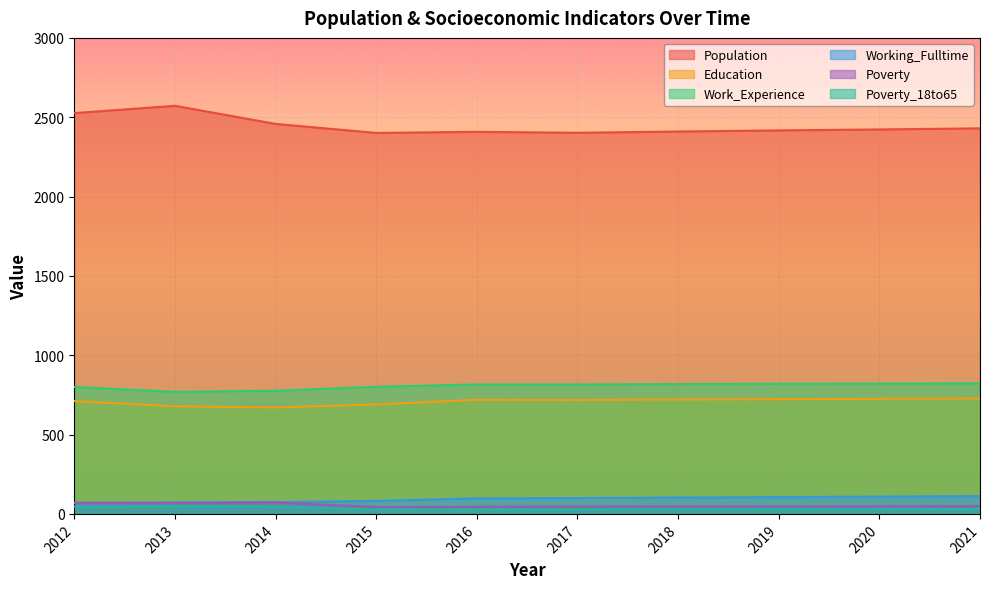

How many lines are shown in the chart?

6